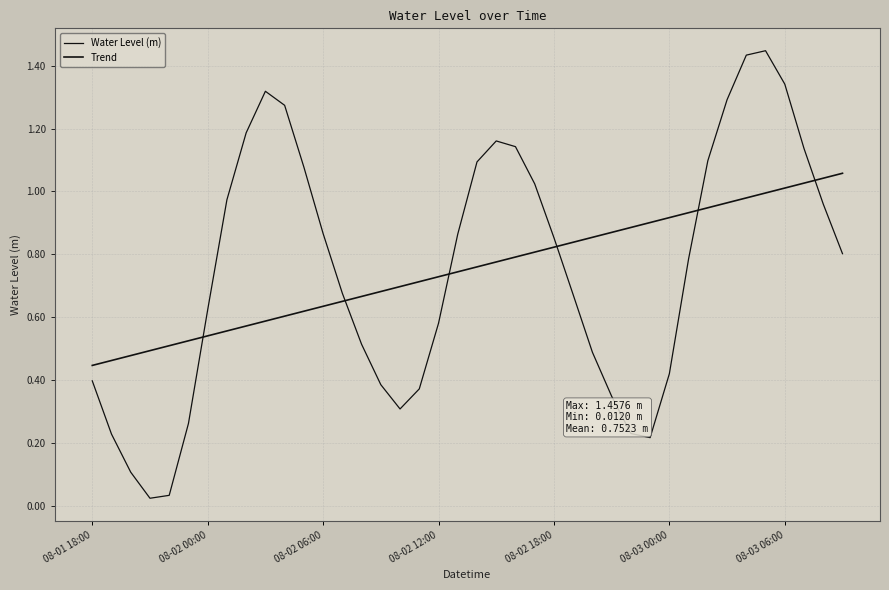

What is the difference between the maximum and minimum values in the Water Level (m) series?

1.4